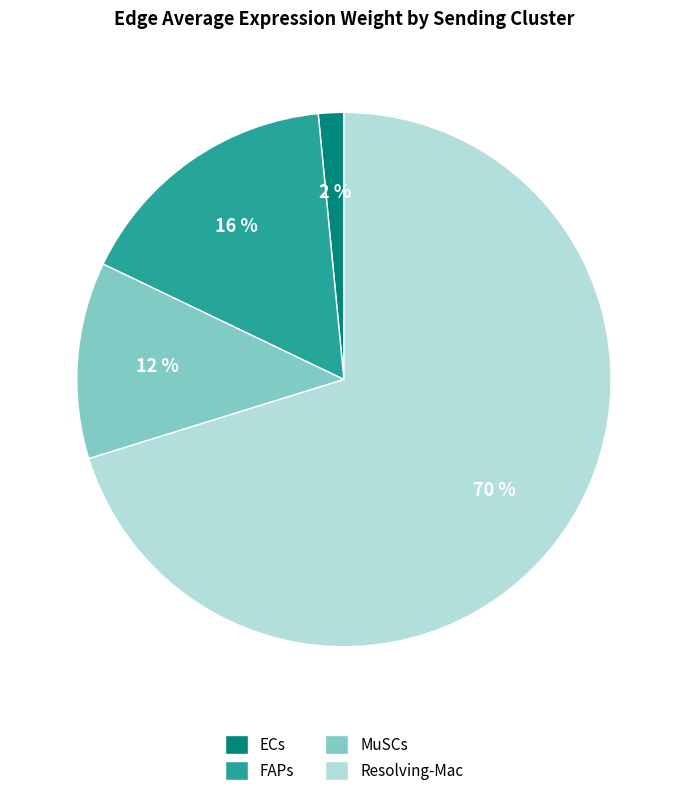

To the nearest percent, what is the average slice percentage?

25%